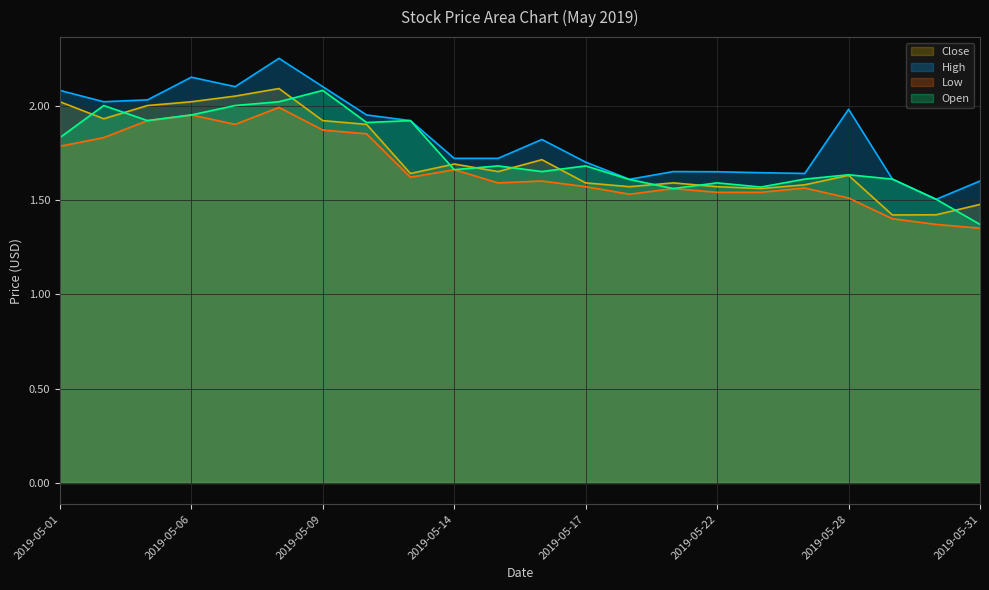

Reading left to right, list all the values displayed in this chart.

Close: 2019-05-01=2.0	2019-05-02=1.9	2019-05-03=2.0	2019-05-06=2.0	2019-05-07=2.0	2019-05-08=2.1	2019-05-09=1.9	2019-05-10=1.9	2019-05-13=1.6	2019-05-14=1.7	2019-05-15=1.6	2019-05-16=1.7	2019-05-17=1.6	2019-05-20=1.6	2019-05-21=1.6	2019-05-22=1.6	2019-05-23=1.6	2019-05-24=1.6	2019-05-28=1.6	2019-05-29=1.4	2019-05-30=1.4	2019-05-31=1.5
High: 2019-05-01=2.1	2019-05-02=2.0	2019-05-03=2.0	2019-05-06=2.1	2019-05-07=2.1	2019-05-08=2.2	2019-05-09=2.1	2019-05-10=1.9	2019-05-13=1.9	2019-05-14=1.7	2019-05-15=1.7	2019-05-16=1.8	2019-05-17=1.7	2019-05-20=1.6	2019-05-21=1.6	2019-05-22=1.6	2019-05-23=1.6	2019-05-24=1.6	2019-05-28=2.0	2019-05-29=1.6	2019-05-30=1.5	2019-05-31=1.6
Open: 2019-05-01=1.8	2019-05-02=2.0	2019-05-03=1.9	2019-05-06=1.9	2019-05-07=2.0	2019-05-08=2.0	2019-05-09=2.1	2019-05-10=1.9	2019-05-13=1.9	2019-05-14=1.7	2019-05-15=1.7	2019-05-16=1.6	2019-05-17=1.7	2019-05-20=1.6	2019-05-21=1.6	2019-05-22=1.6	2019-05-23=1.6	2019-05-24=1.6	2019-05-28=1.6	2019-05-29=1.6	2019-05-30=1.5	2019-05-31=1.4
Low: 2019-05-01=1.8	2019-05-02=1.8	2019-05-03=1.9	2019-05-06=1.9	2019-05-07=1.9	2019-05-08=2.0	2019-05-09=1.9	2019-05-10=1.9	2019-05-13=1.6	2019-05-14=1.7	2019-05-15=1.6	2019-05-16=1.6	2019-05-17=1.6	2019-05-20=1.5	2019-05-21=1.6	2019-05-22=1.5	2019-05-23=1.5	2019-05-24=1.6	2019-05-28=1.5	2019-05-29=1.4	2019-05-30=1.4	2019-05-31=1.4